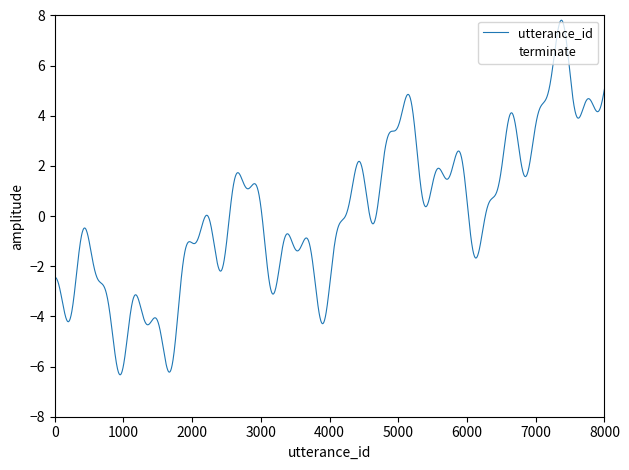

True or false: utterance_id and terminate intersect in this chart.

False